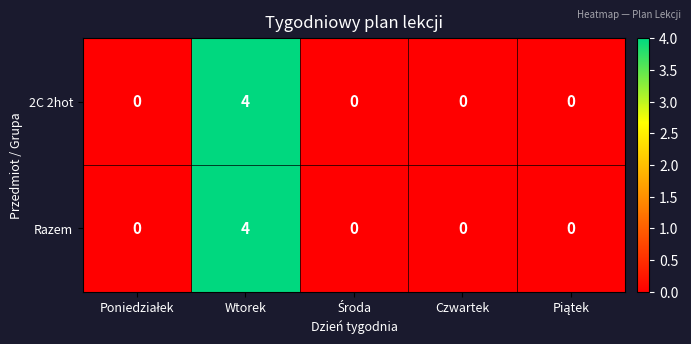

Reading left to right, extract all data points from this chart.

2C 2hot: 0	4	0	0	0
Razem: 0	4	0	0	0